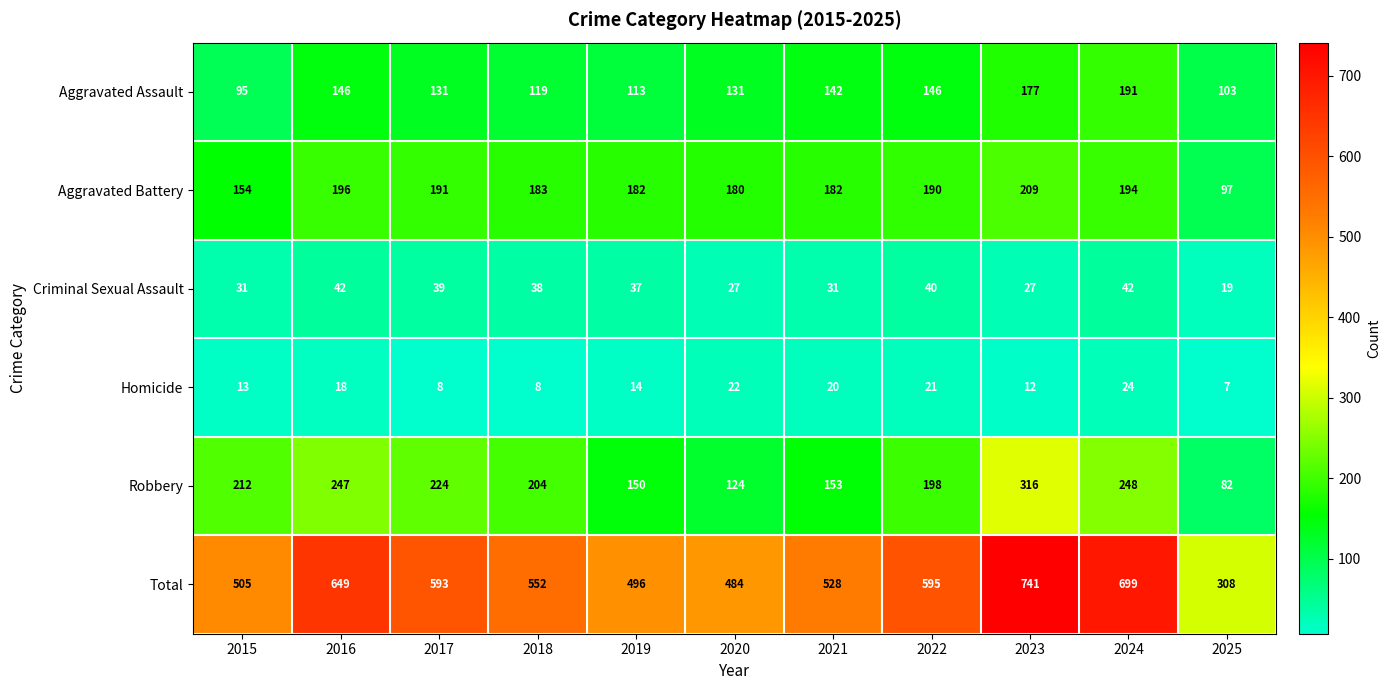

Rank the series at 2023 from lowest to highest value.

Homicide, Criminal Sexual Assault, Aggravated Assault, Aggravated Battery, Robbery, Total